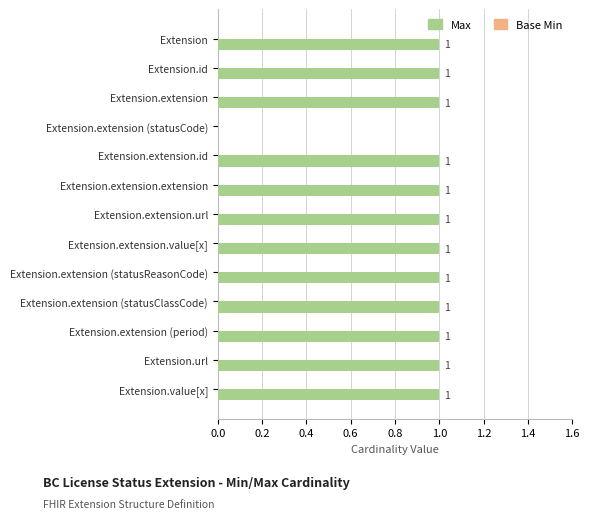

What is the sum of all values?

12